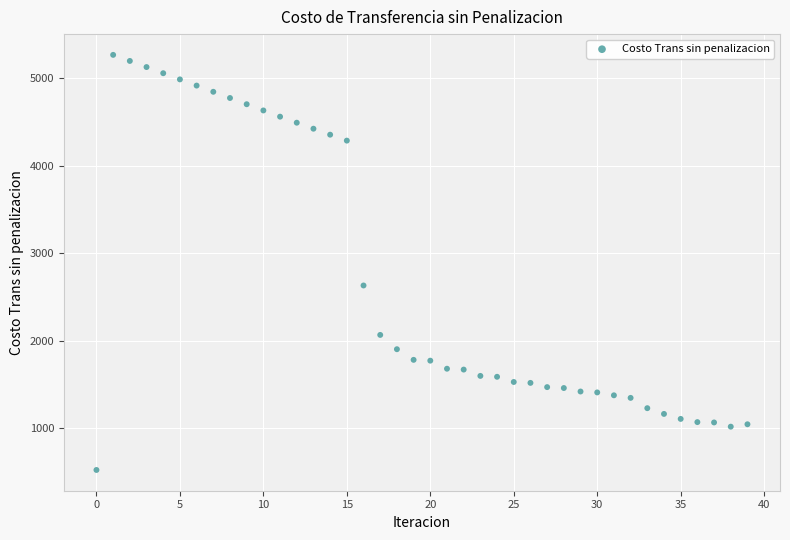

What Y value in the scatter plot is closest to 2895?

2632.7